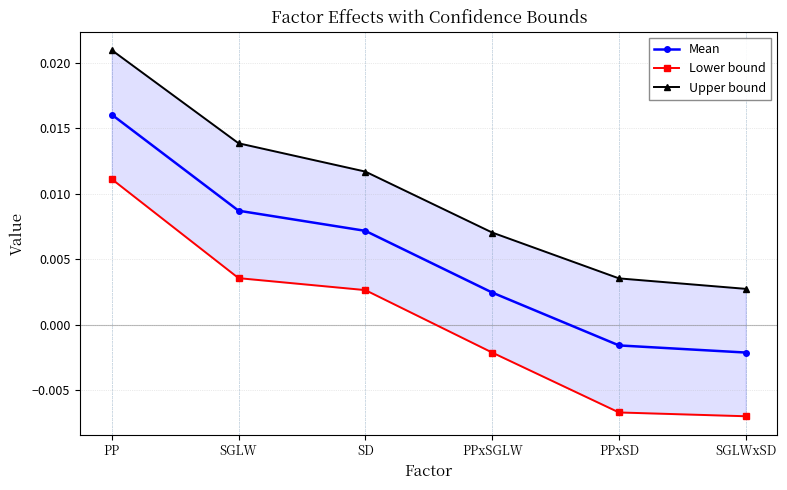

True or false: Mean has a value of 0.0 at PP.

True